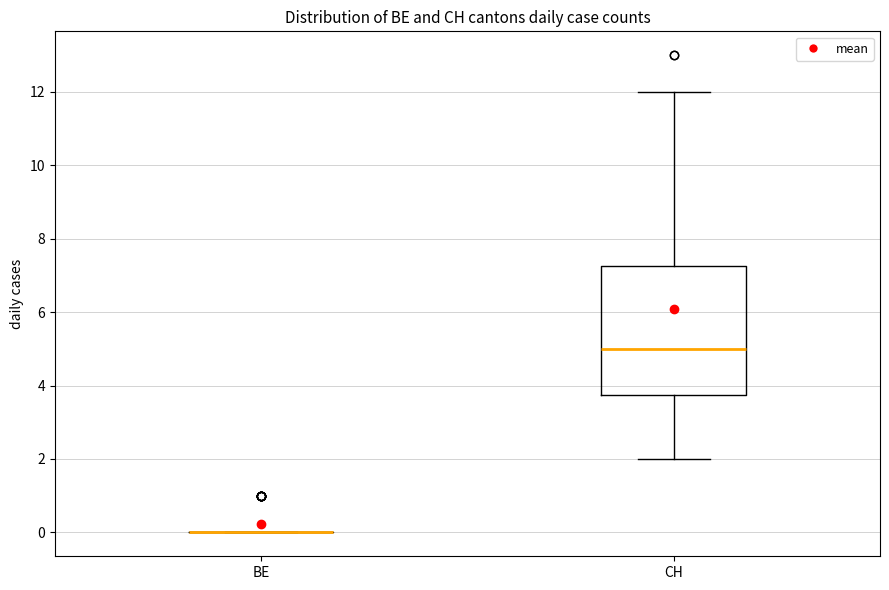

Which box is the tallest, from its lower edge to its upper edge?

CH